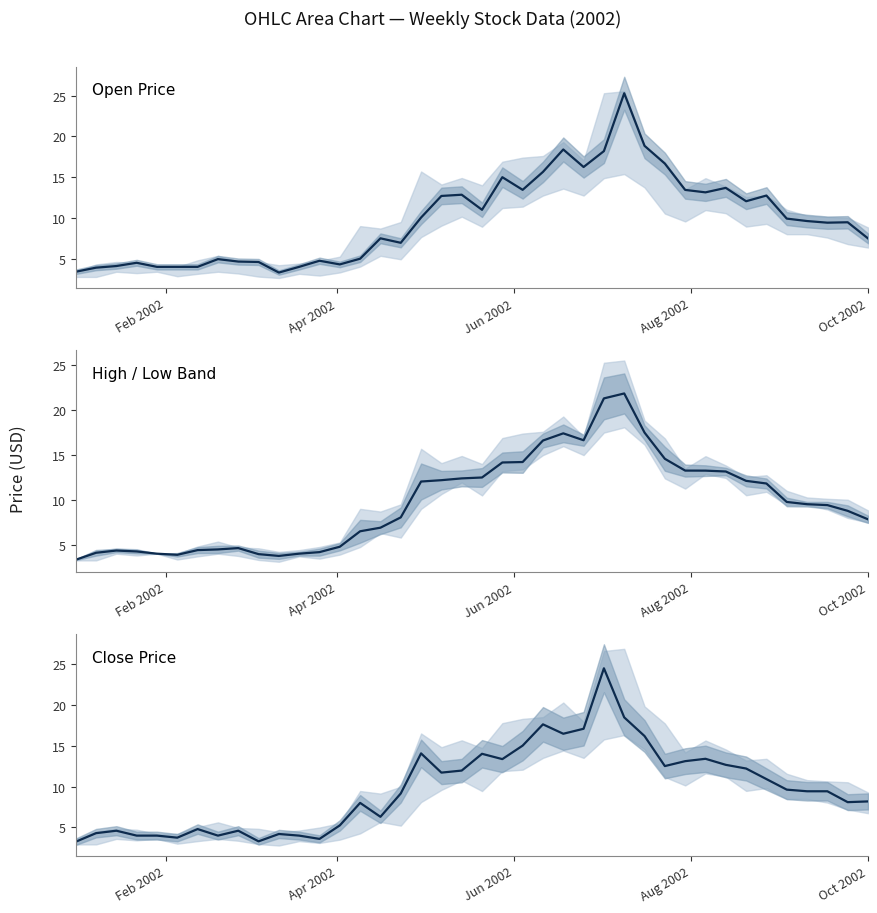

List the series in order of their peak value, lowest first.

High / Low, Close, Open